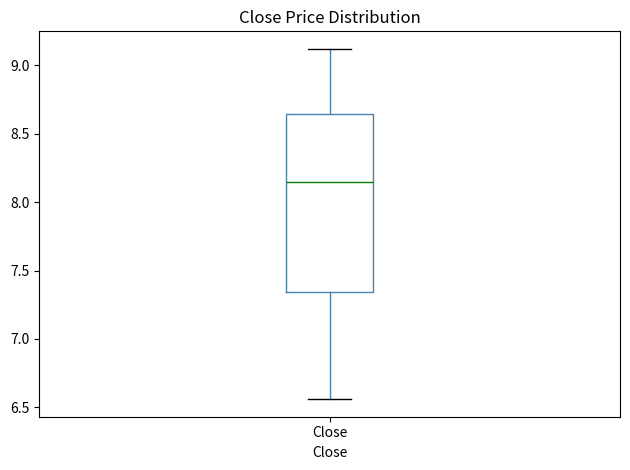

Transcribe this box plot: give where the median line is, the range the box spans, and where the two whiskers end, as read against the y-axis. The values are not printed on the chart, so give them approximately, as read against the axis.

median 8.15, box 7.35 to 8.65, whiskers 6.55 to 9.10